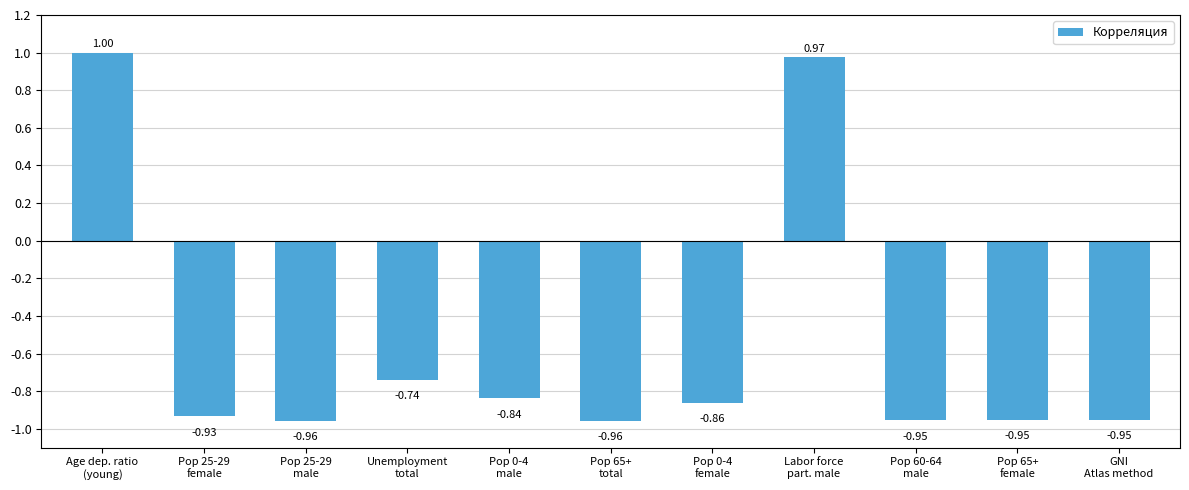

What is the sum of the values at Pop 0-4
female and Unemployment
total?

-1.6